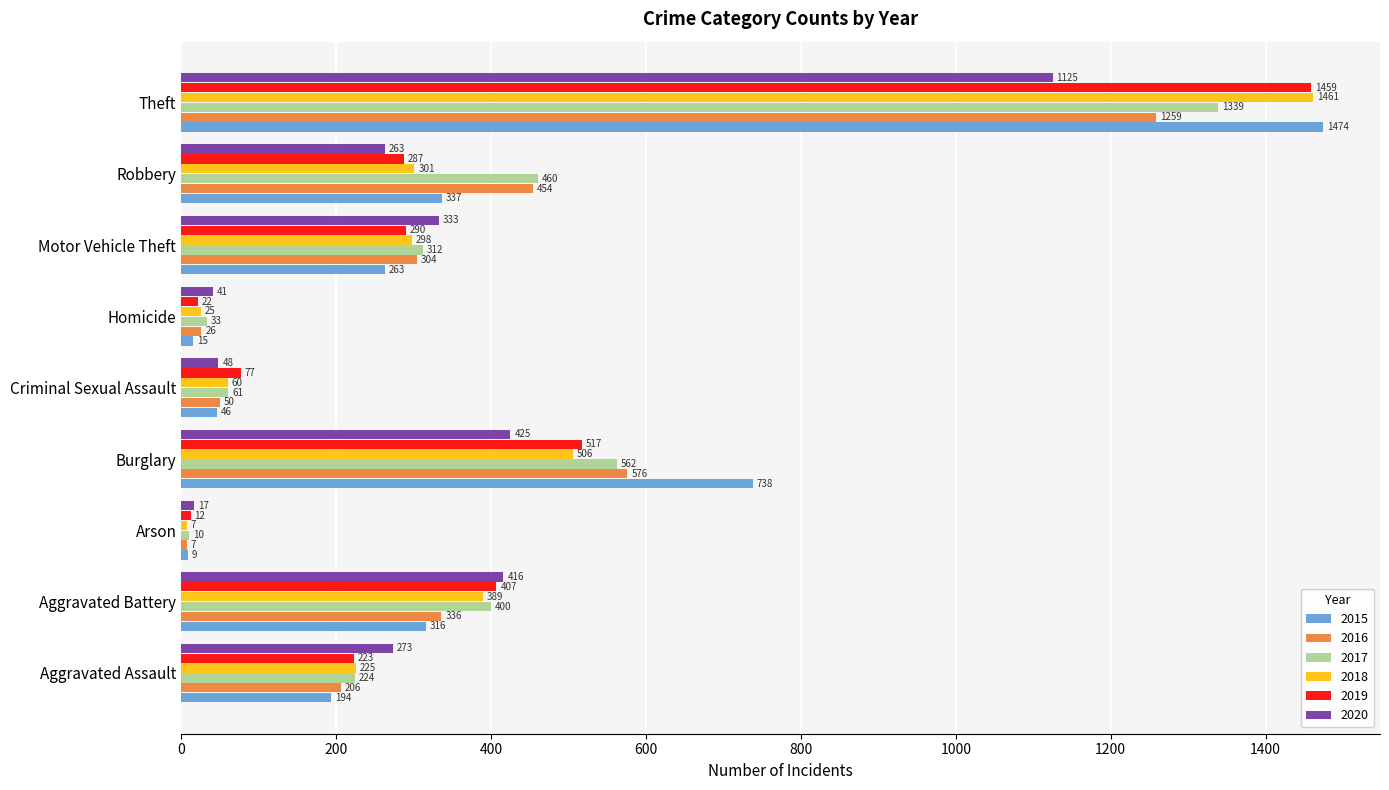

What is the difference between the second highest and second lowest values in the 2018 series?

481